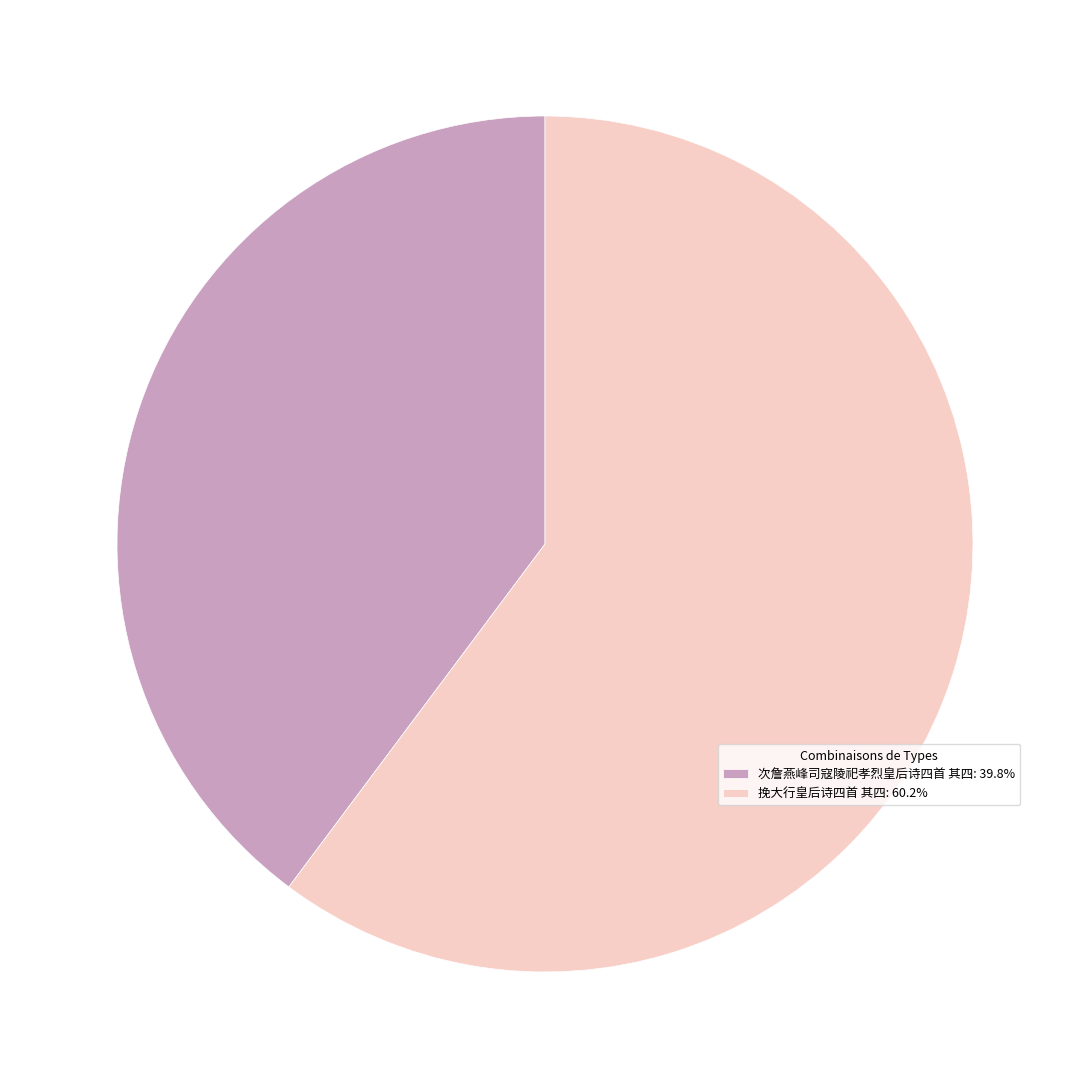

How many slices are in this pie chart?

2